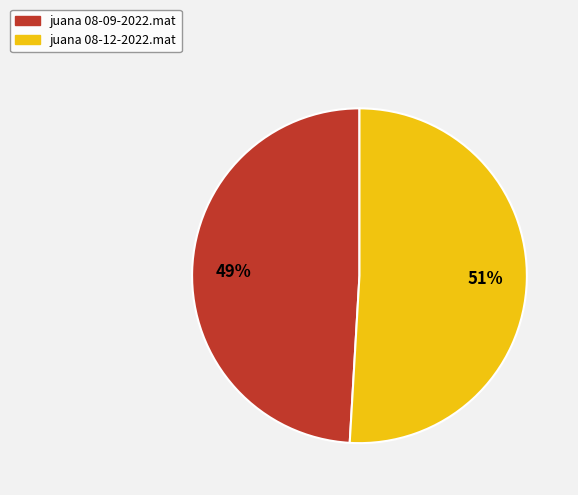

Rank the categories by value from lowest to highest.

juana 08-09-2022.mat, juana 08-12-2022.mat